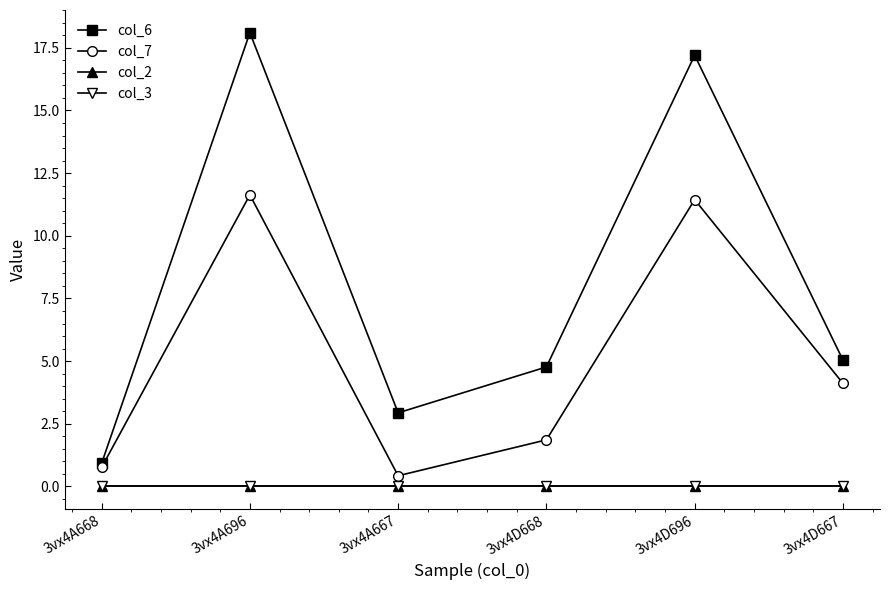

True or false: col_7 and col_6 intersect in this chart.

False